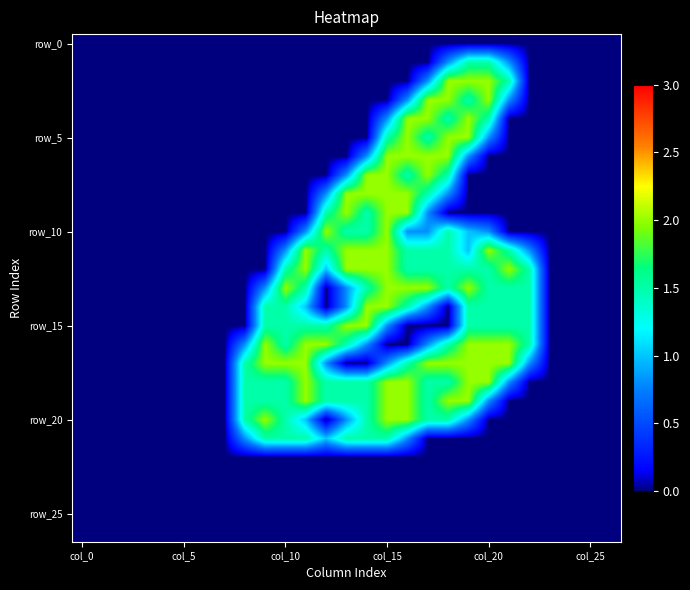

At which category does the chart reach its peak across all series?

18